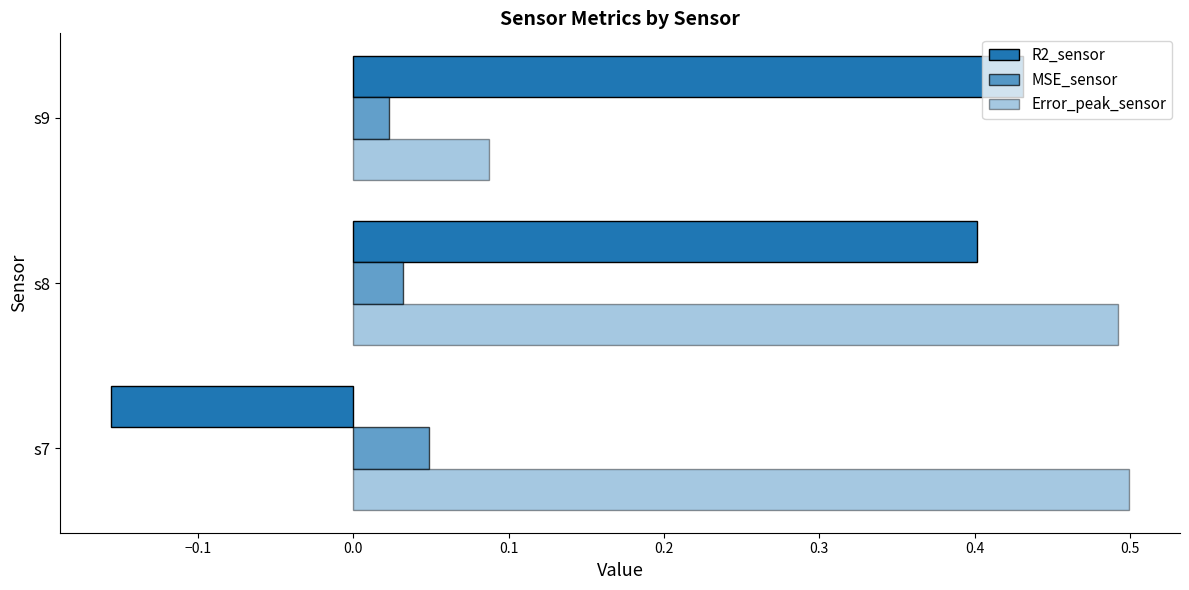

How many R2_sensor values are between 0 and 1?

2